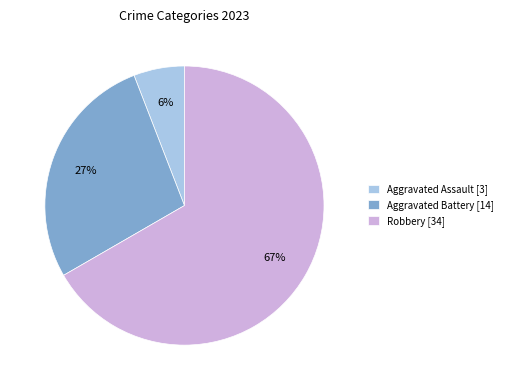

To the nearest percent, what is the average slice percentage?

33%